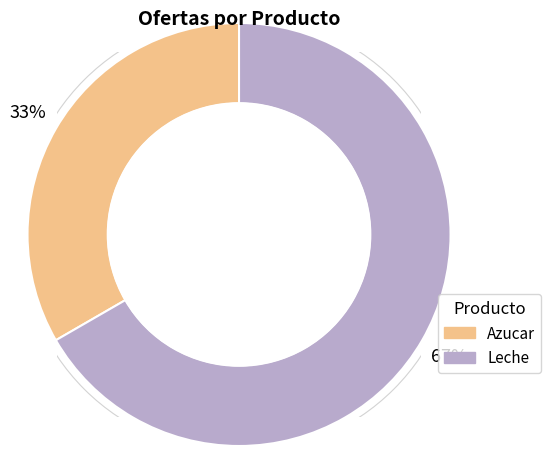

Which slice represents more than half of the pie?

Leche